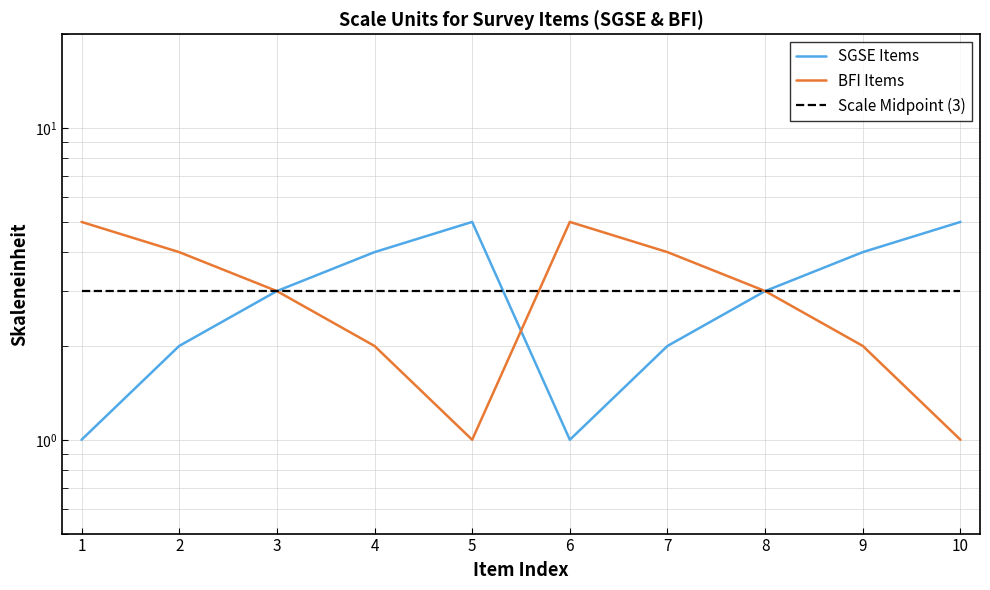

Reading left to right, transcribe all the data shown in this chart.

SGSE Items: 1	2	3	4	5	1	2	3	4	5
BFI Items: 5	4	3	2	1	5	4	3	2	1
Scale Midpoint (3): 3	3	3	3	3	3	3	3	3	3